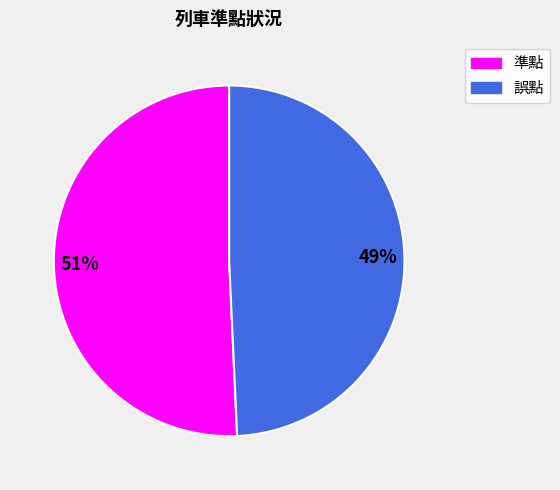

Is the sum of 準點 and 誤點 greater than half?

Yes